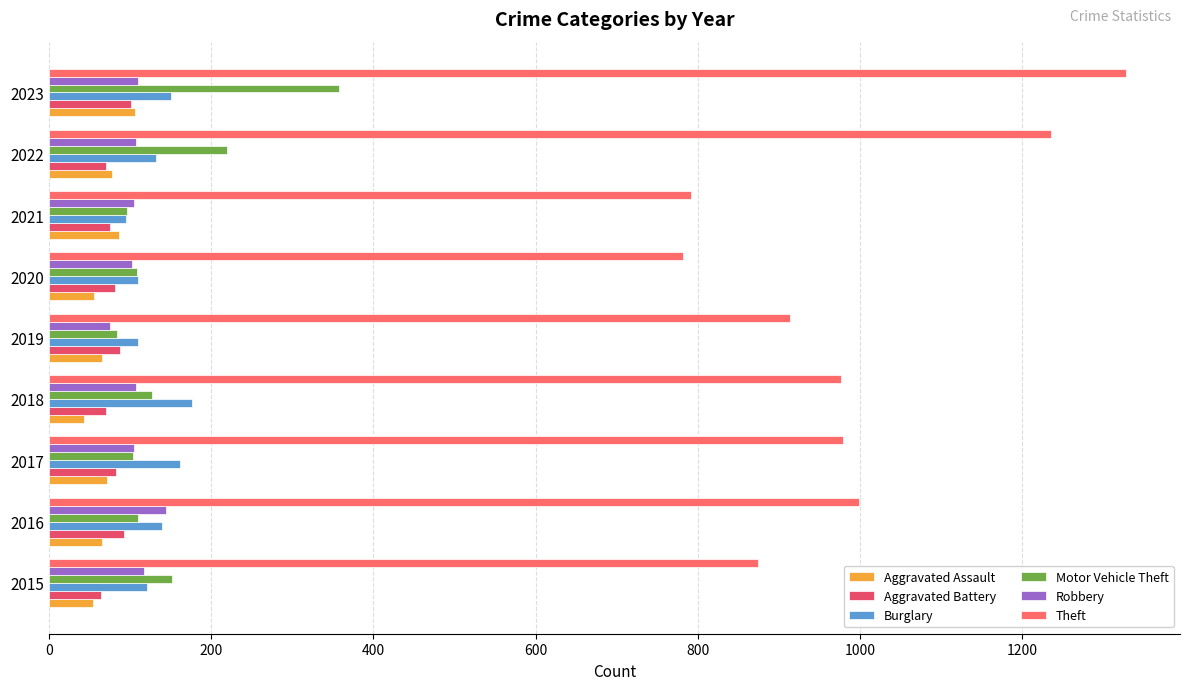

How many distinct data groups are displayed?

6